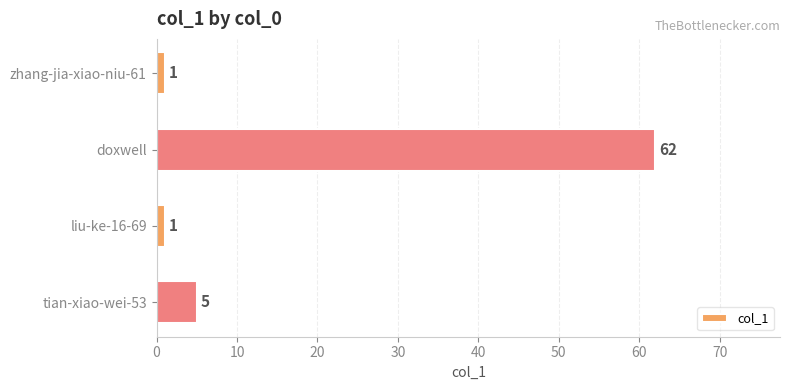

Where is the data nearest to the value 31?

tian-xiao-wei-53